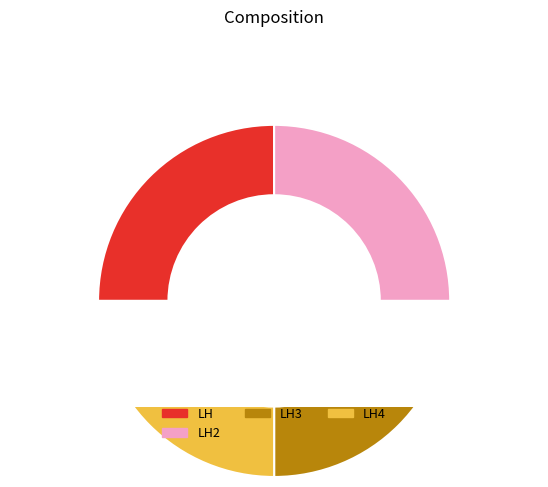

Is there a majority slice in this chart?

No